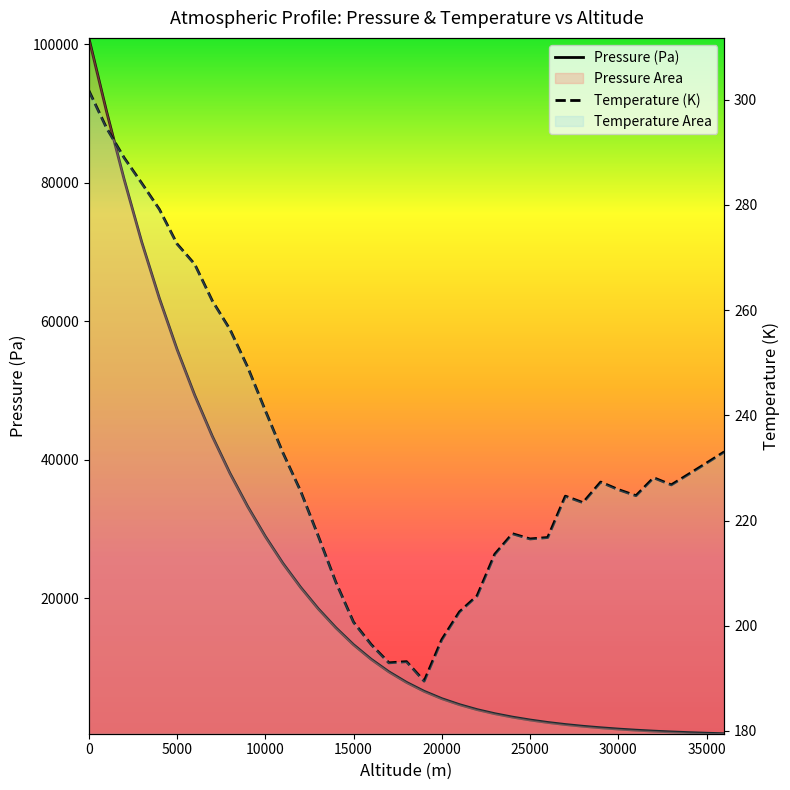

Which category has the lowest value in the Pressure (Pa) series?

36000